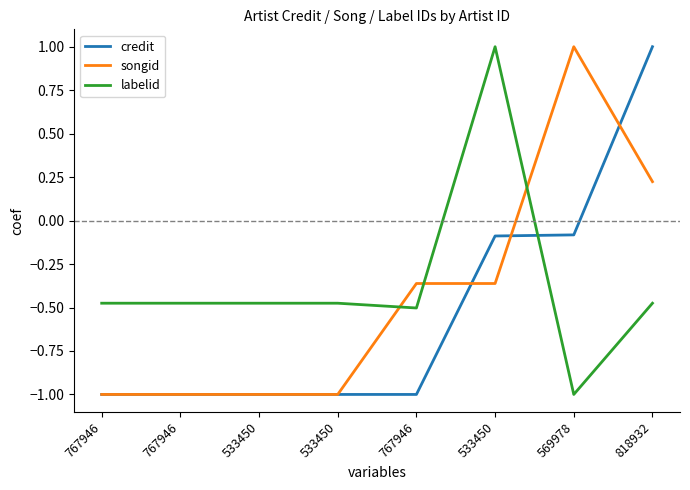

What is the spread (max minus min) of values at 533450?

0.5